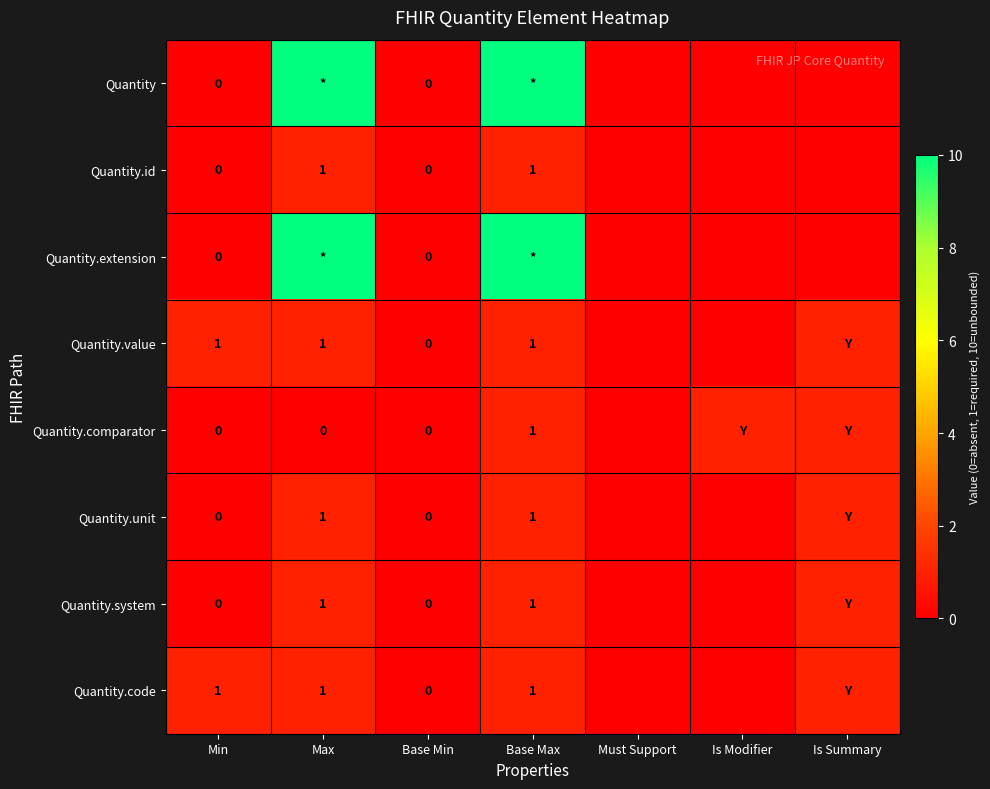

Which series has the largest total across all categories?

Quantity